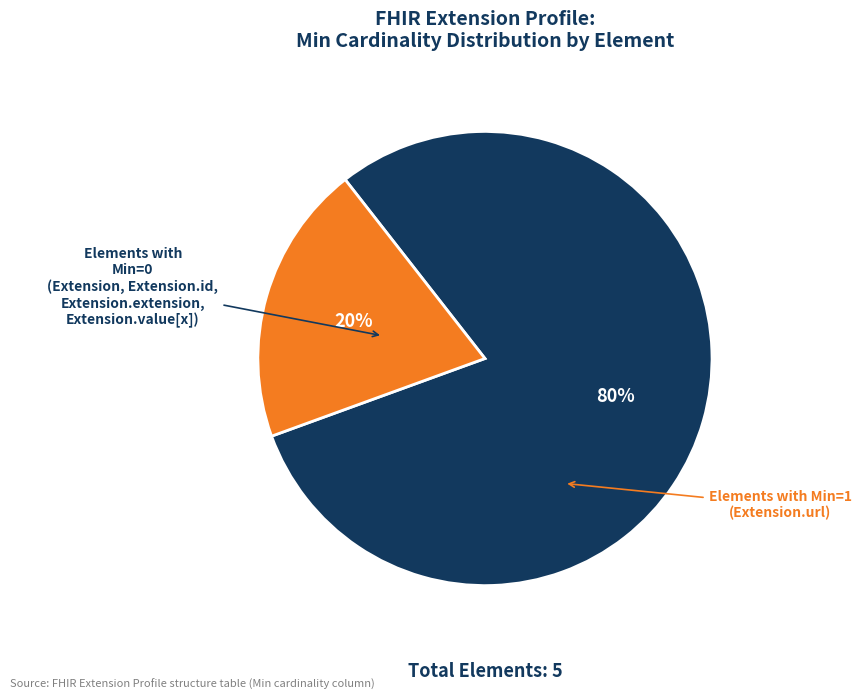

To the nearest percent, what is the average slice percentage?

50%